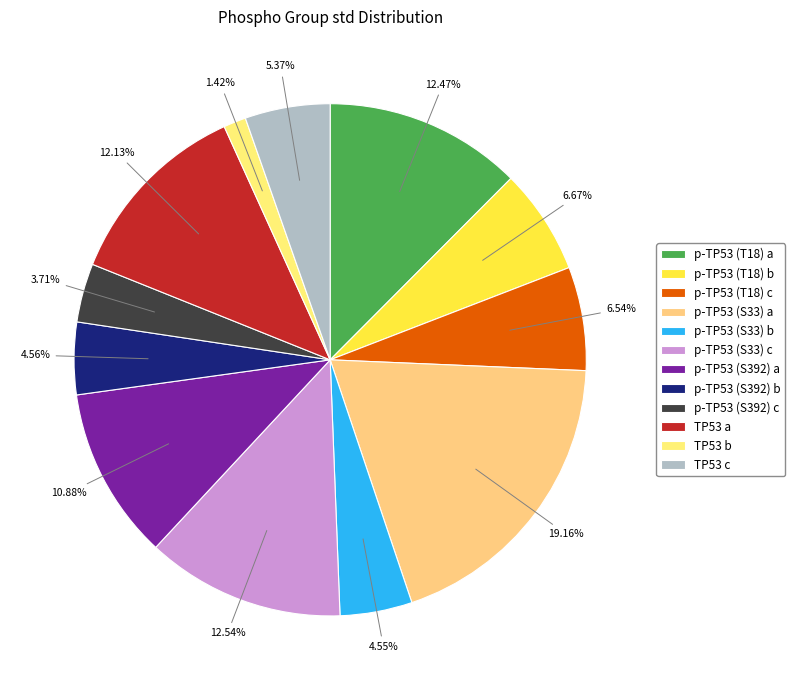

To the nearest percent, what is the difference between the largest and smallest slice percentages?

18%